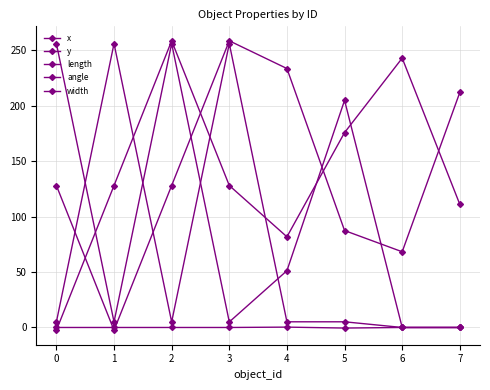

How many lines are shown in the chart?

5